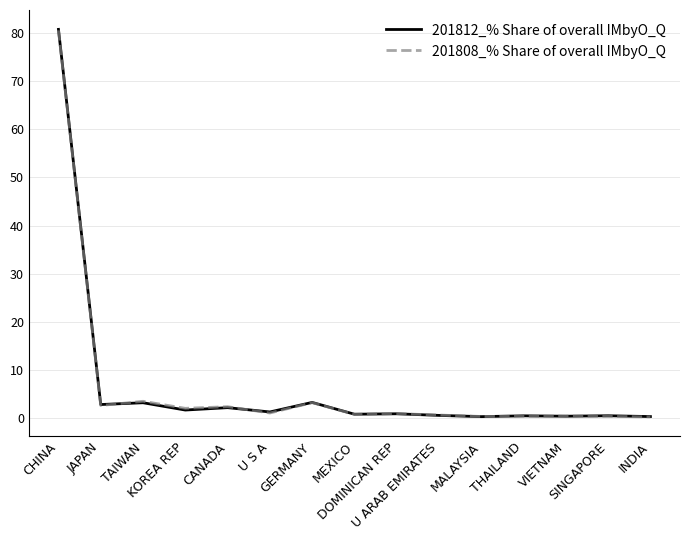

Is it true that 201808_% Share of overall IMbyO_Q equals 3.4 at TAIWAN?

True